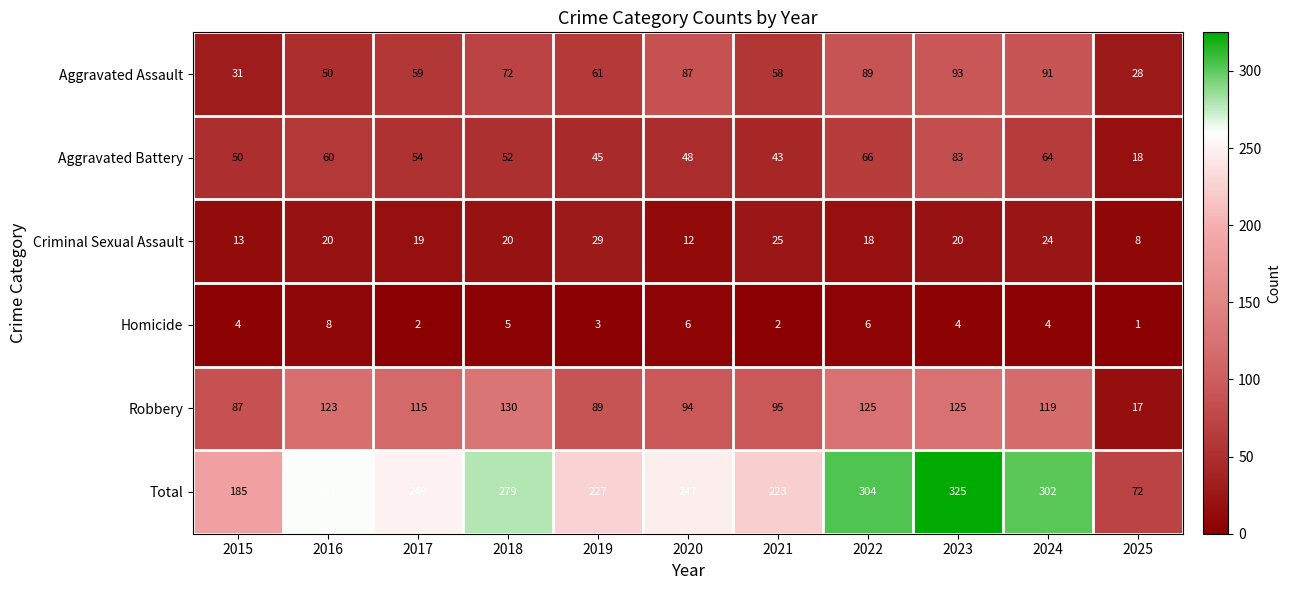

Which series changed the most between 2023 and 2024?

Total